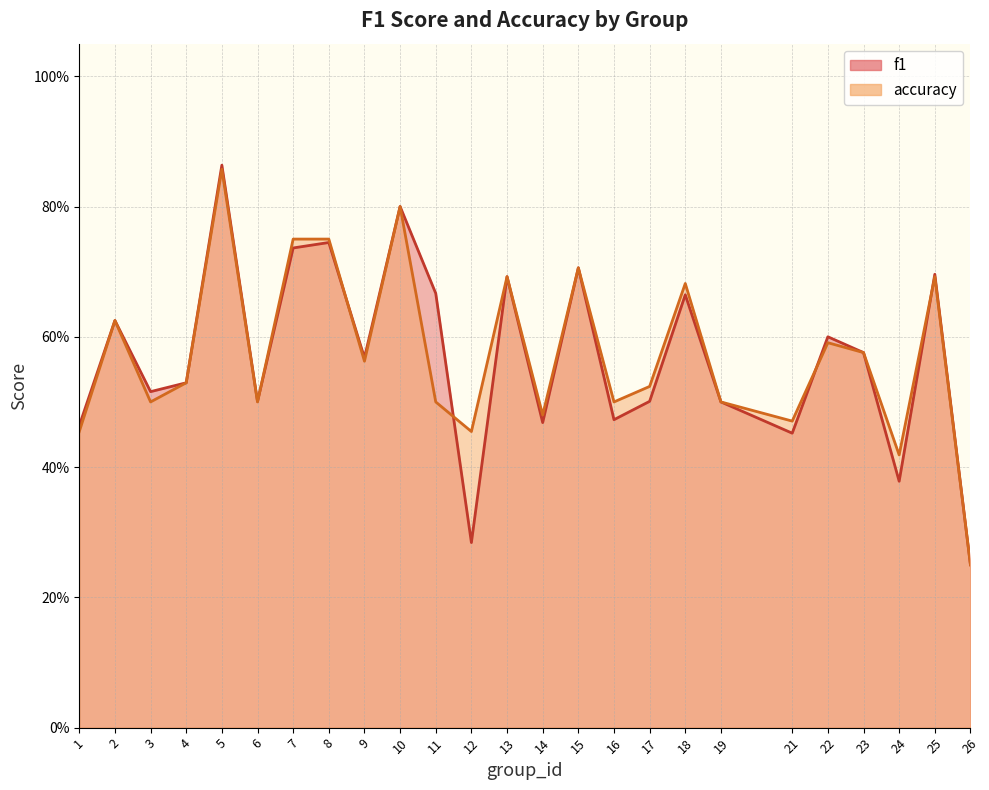

What is the difference between the maximum and minimum values in the accuracy series?

0.6